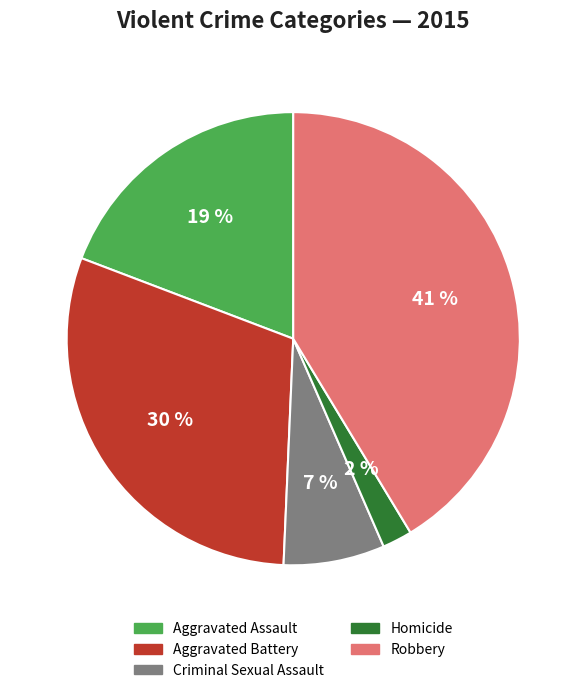

To the nearest percent, what percentage of the pie is Homicide?

2%